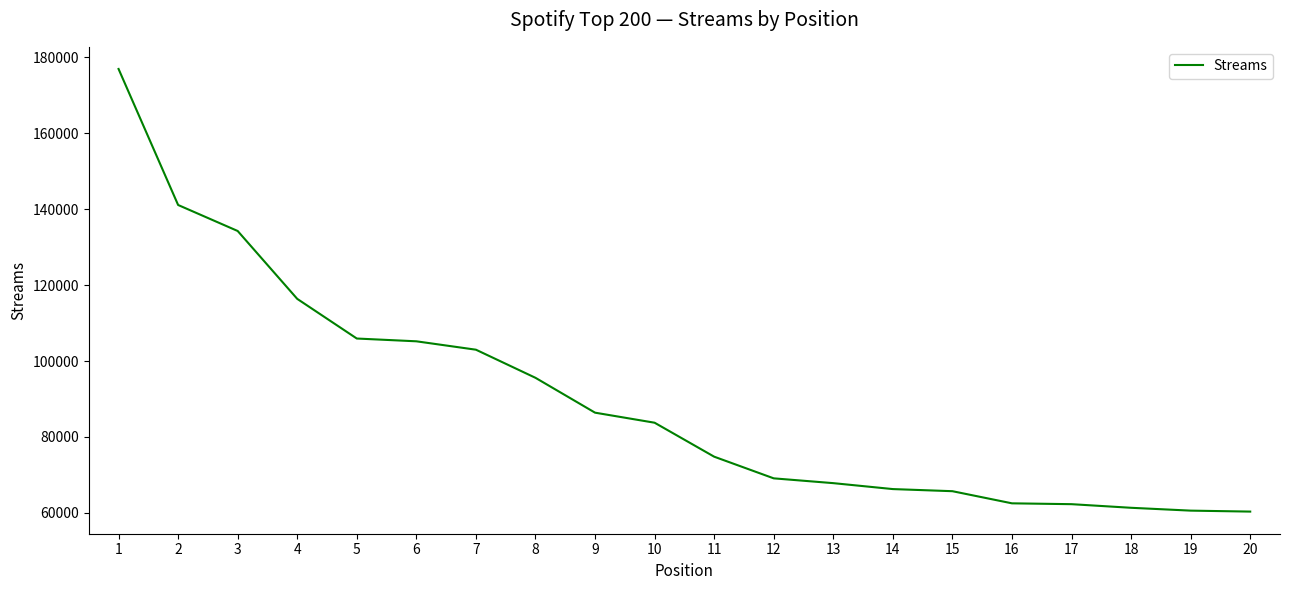

What is the greatest value displayed?

176967